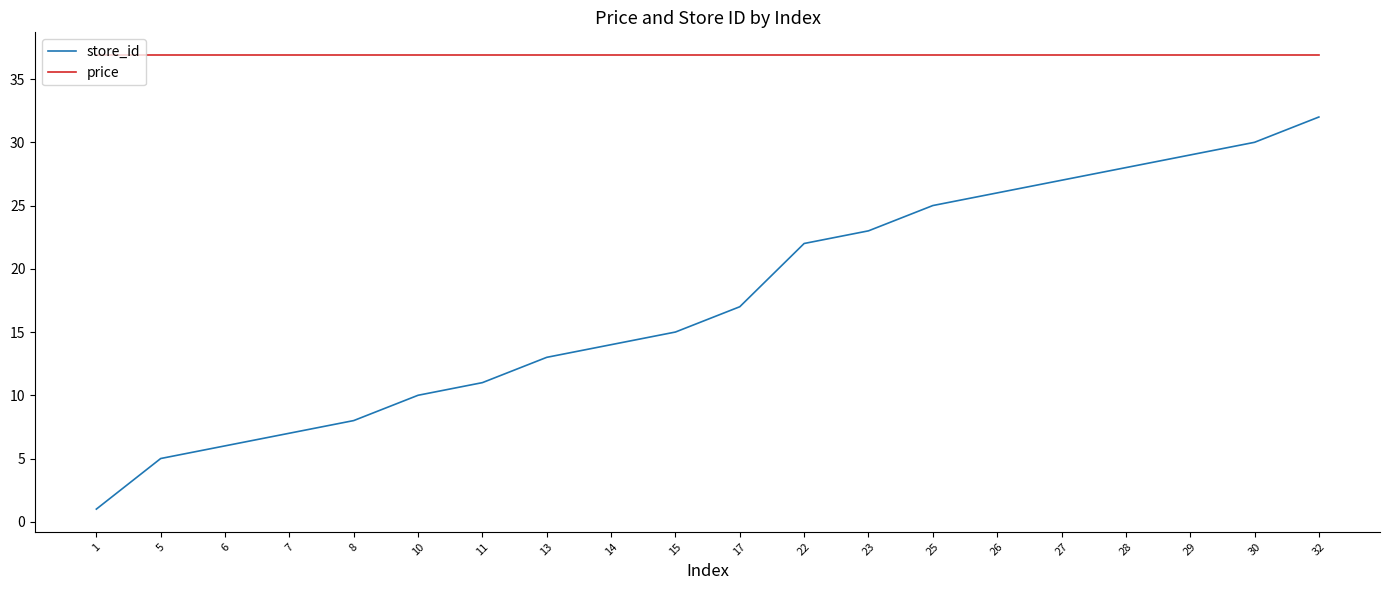

What is the maximum value shown in the chart?

36.9